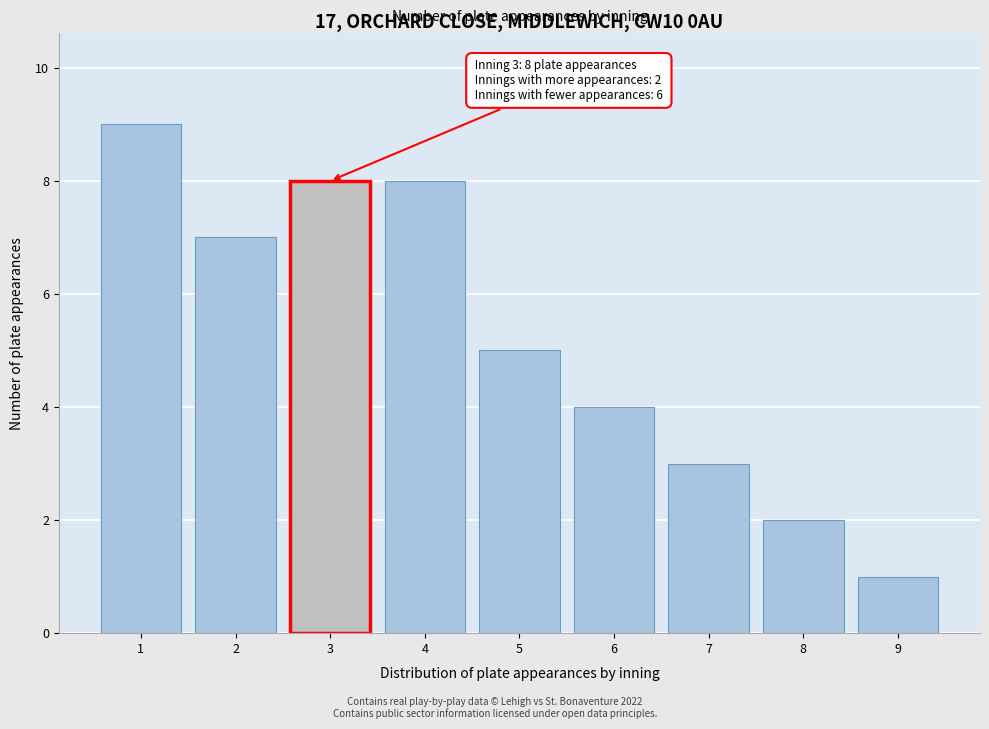

Reading left to right, list all the values displayed in this chart.

1=9	2=7	3=8	4=8	5=5	6=4	7=3	8=2	9=1